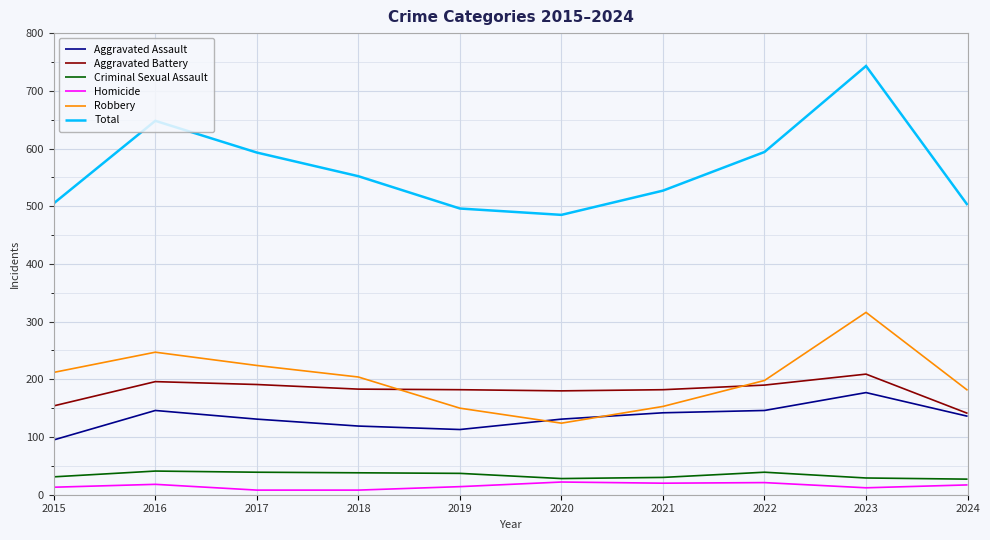

Which series has the largest range (max minus min)?

Total